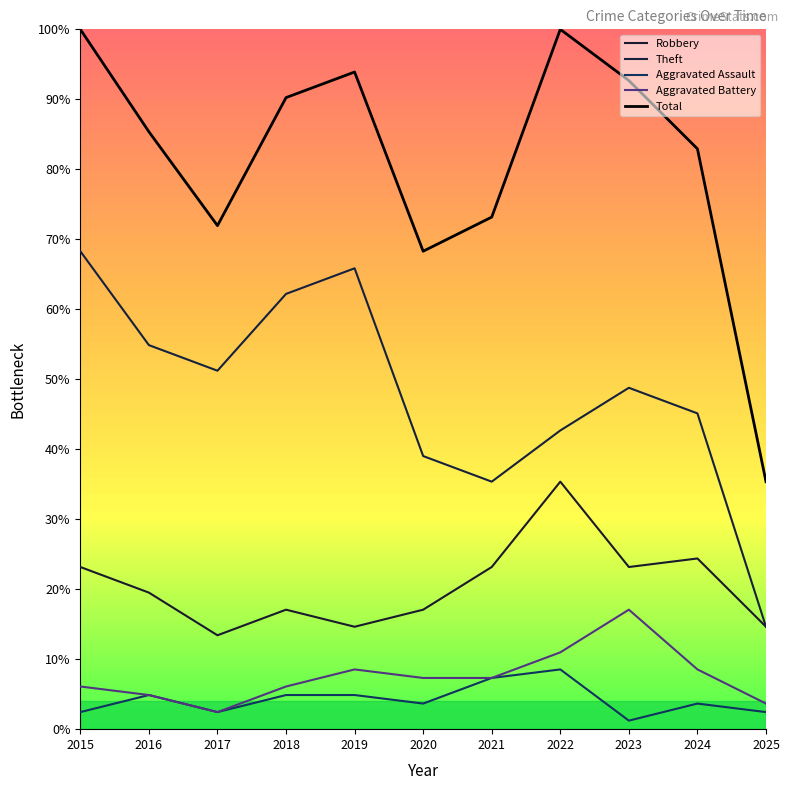

Which series has the largest total across all categories?

Total